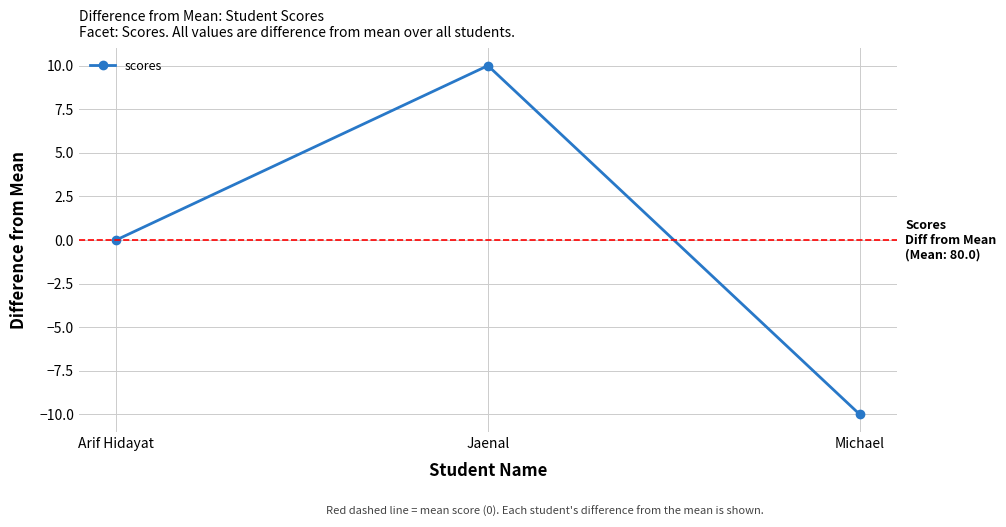

List the labels in order of value, smallest first.

Michael, Arif Hidayat, Jaenal